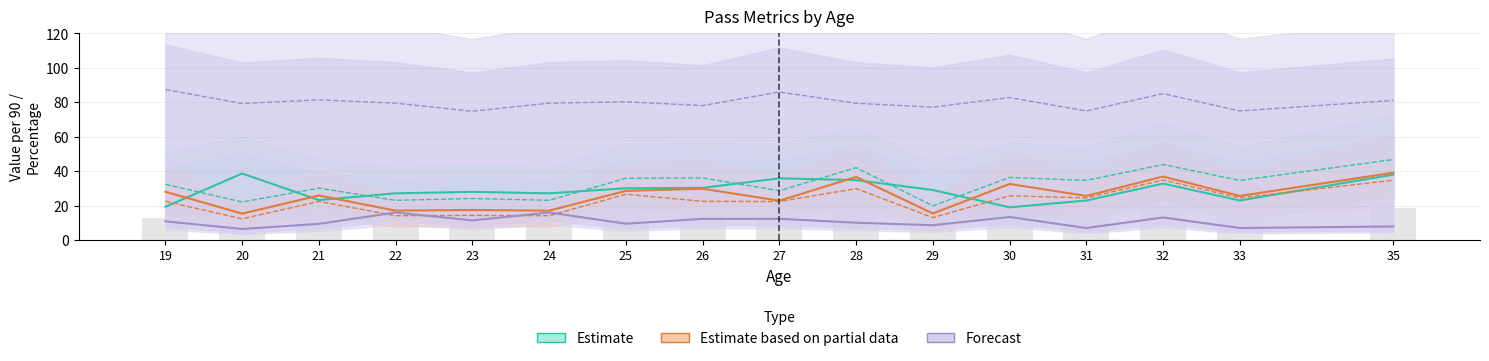

What is the spread (max minus min) of values at 31?

18.6